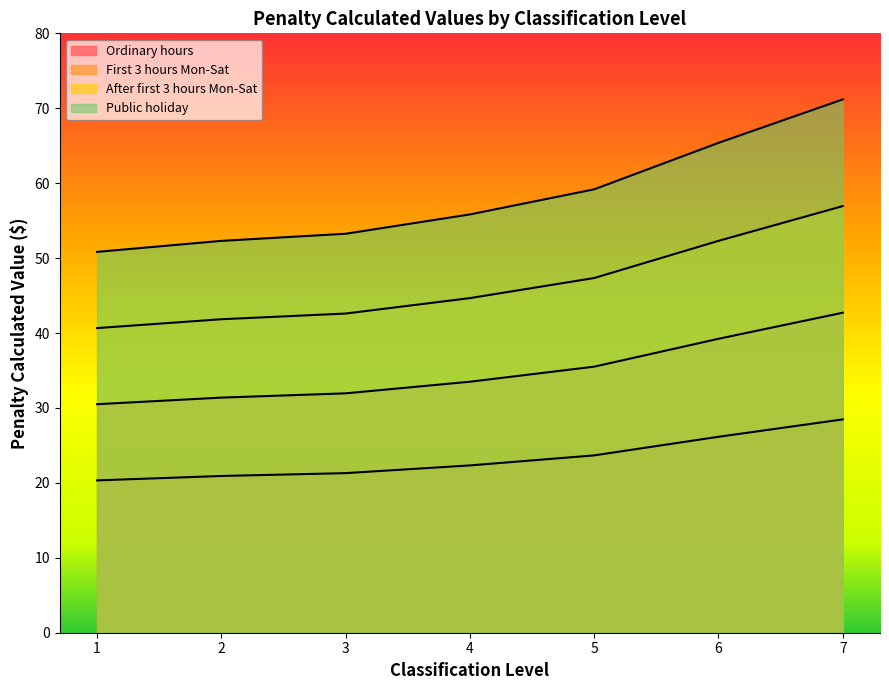

Is the value of After first 3 hours Mon-Sat at 3 greater than the value of Public holiday at 1?

No